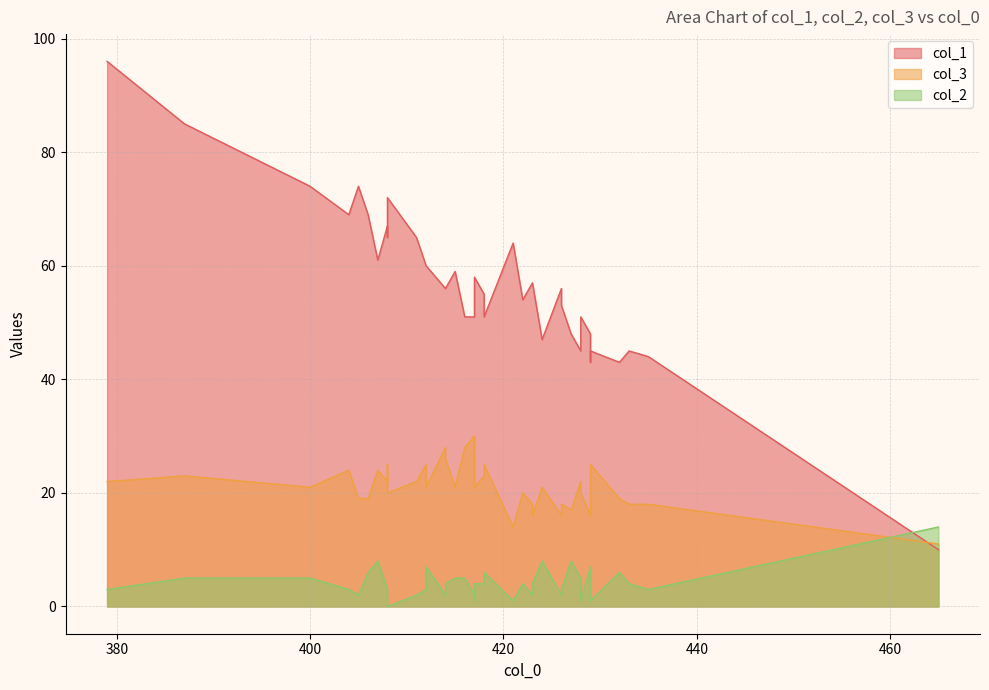

True or false: col_3 has a value of 42 at 417.

False